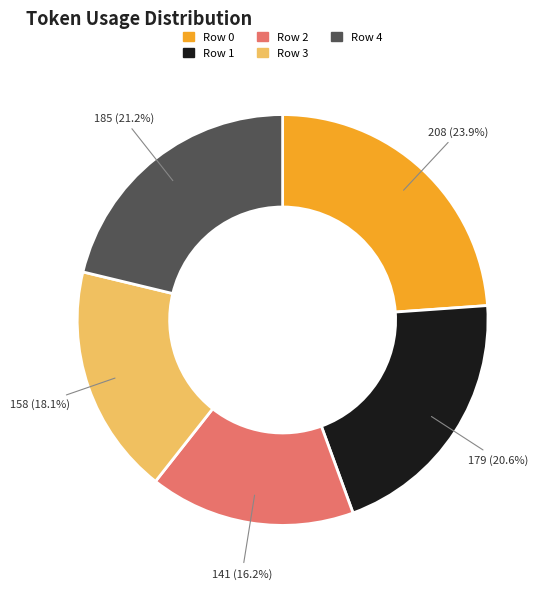

What is the largest slice in the pie chart?

Row 0